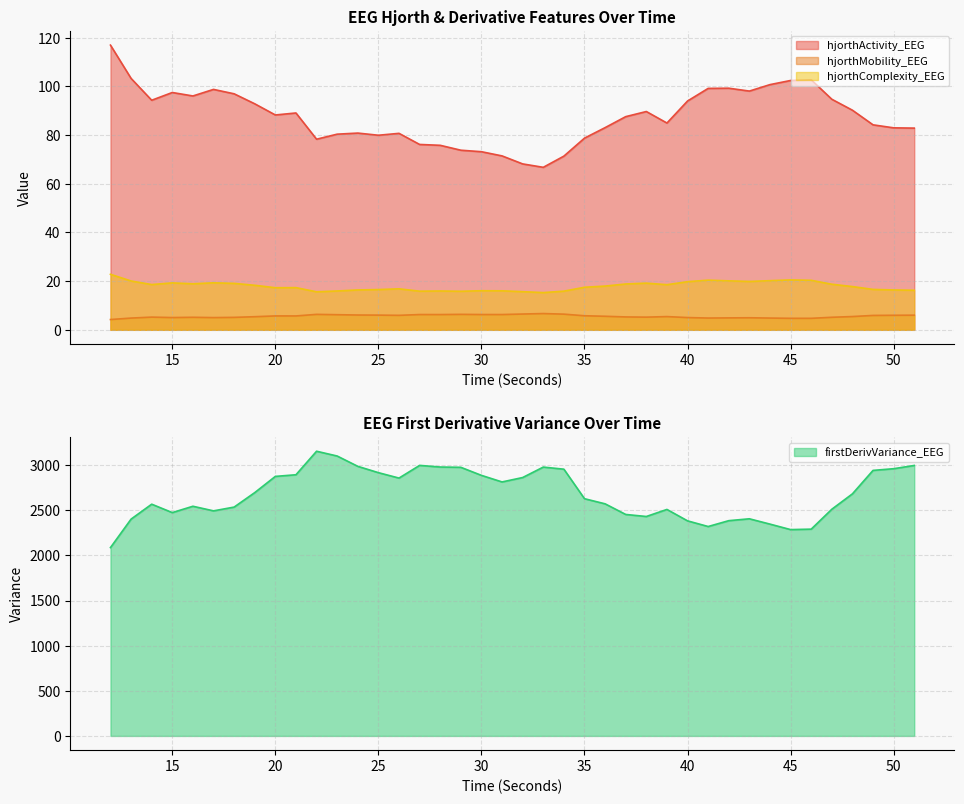

Rank the categories by firstDerivVariance_EEG value from highest to lowest.

22, 23, 27, 51, 24, 28, 33, 29, 50, 34, 49, 25, 21, 30, 20, 32, 26, 31, 19, 48, 35, 36, 14, 16, 18, 47, 39, 17, 15, 37, 38, 43, 13, 42, 40, 44, 41, 46, 45, 12